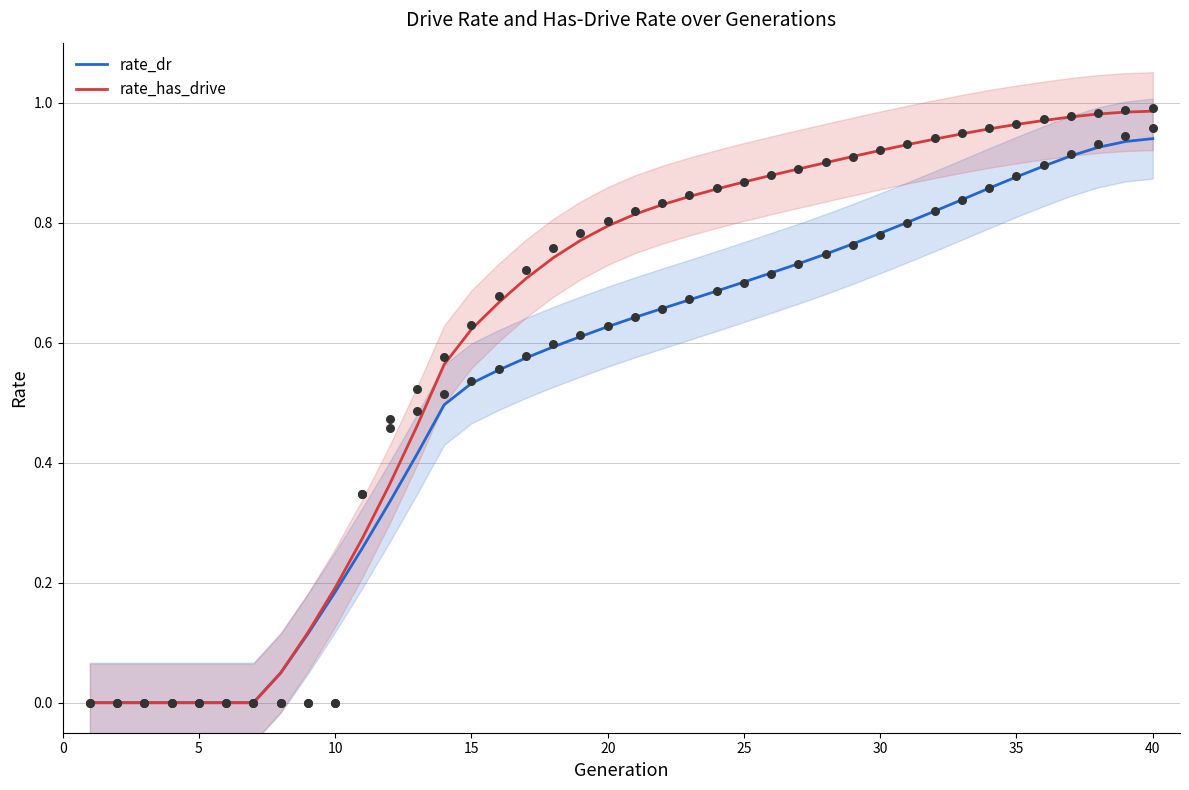

Which series has the widest spread of Y values?

rate_has_drive